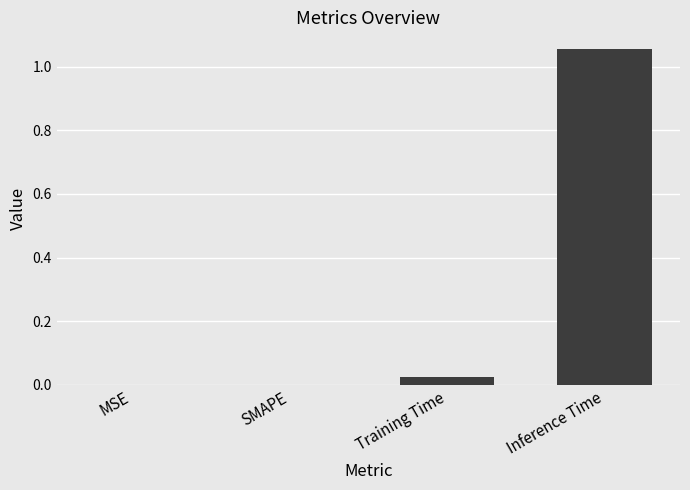

The chart shows a value of 0.0 at Training Time. True or false?

True